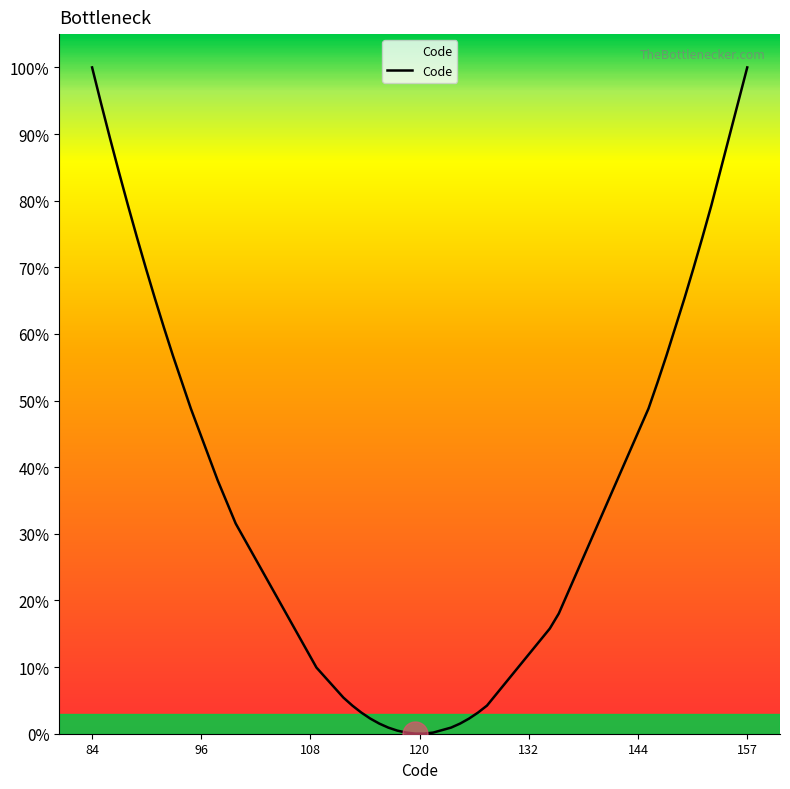

What is the maximum value shown in the chart?

100.0